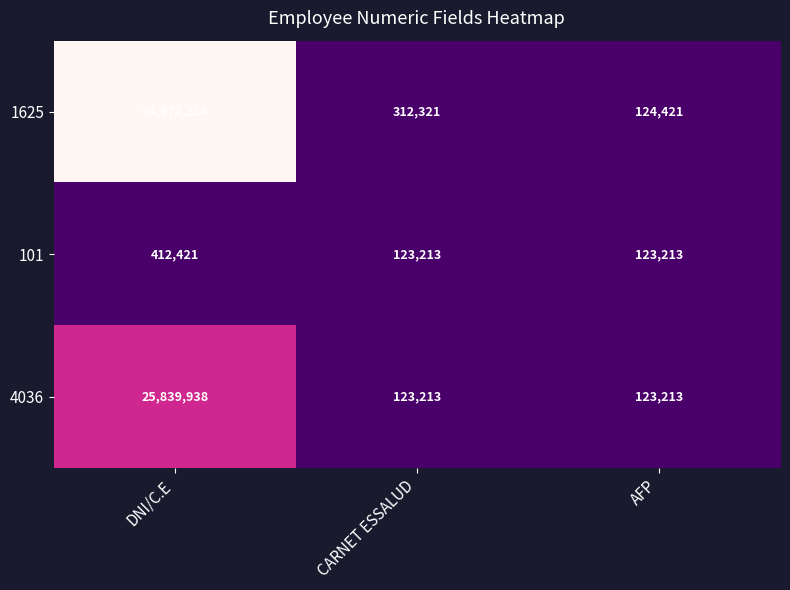

Reading left to right, list all the values displayed in this chart.

1625: 74972214	312321	124421
101: 412421	123213	123213
4036: 25839938	123213	123213